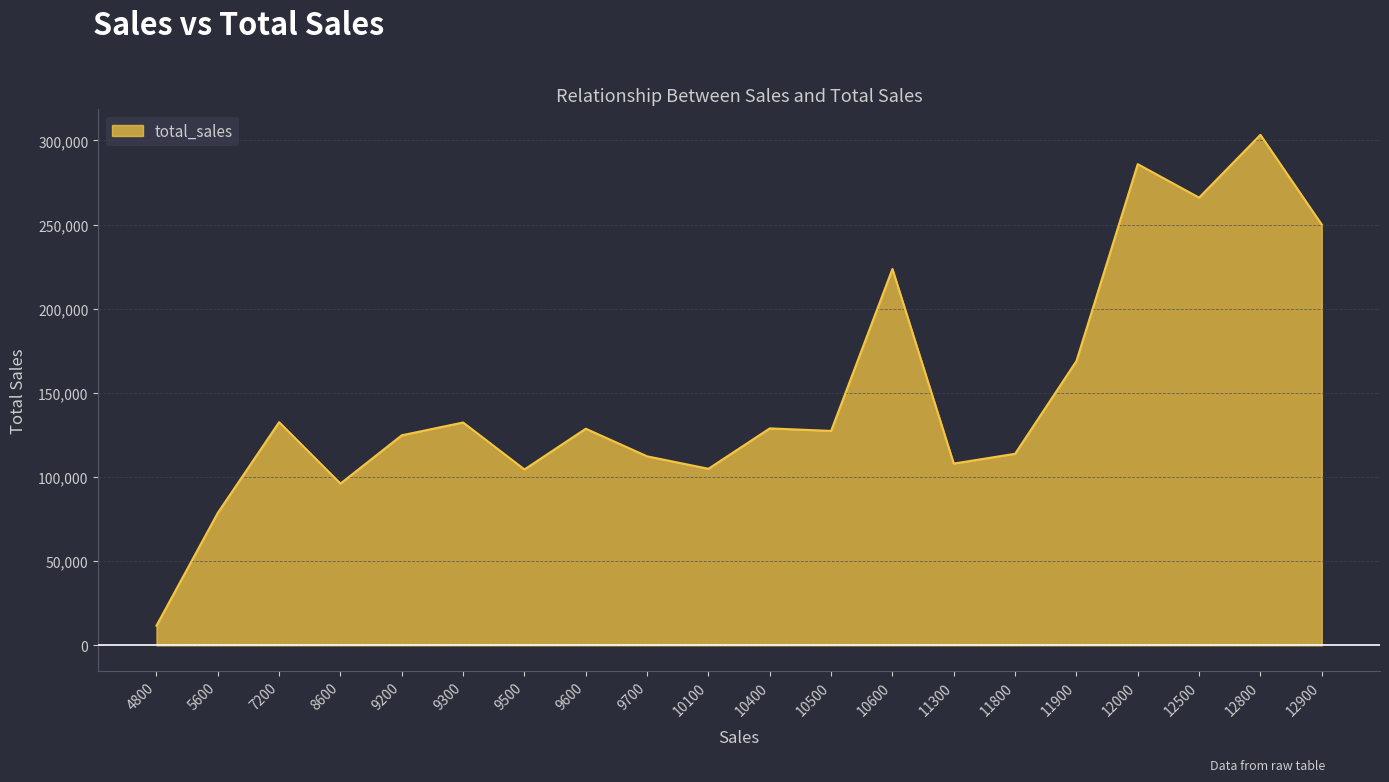

At which label does the data first exceed 128700?

7200